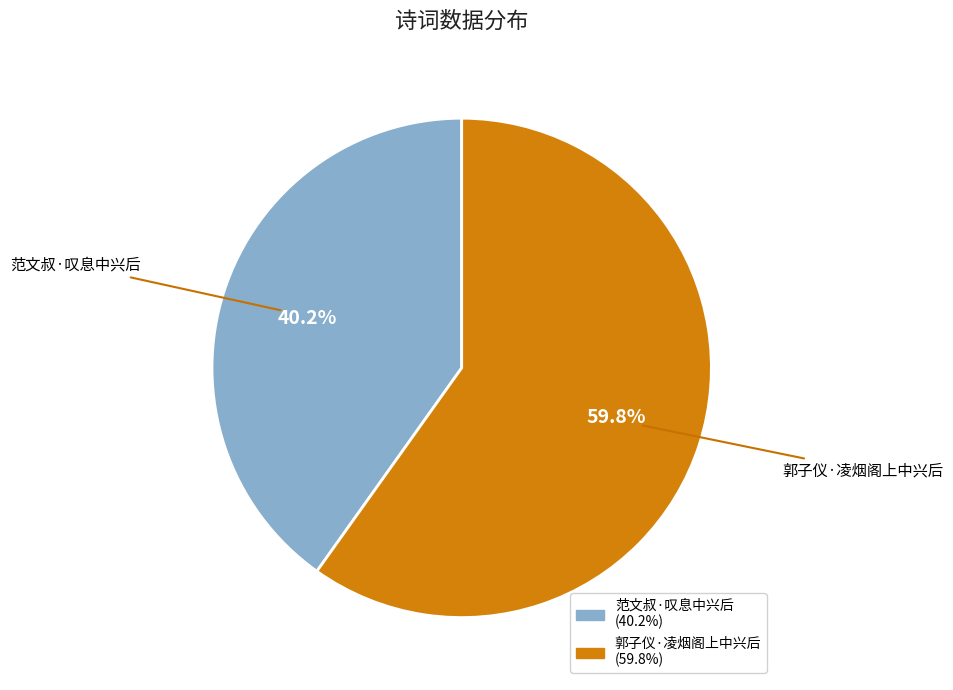

What is the smallest slice in the pie chart?

范文叔·叹息中兴后